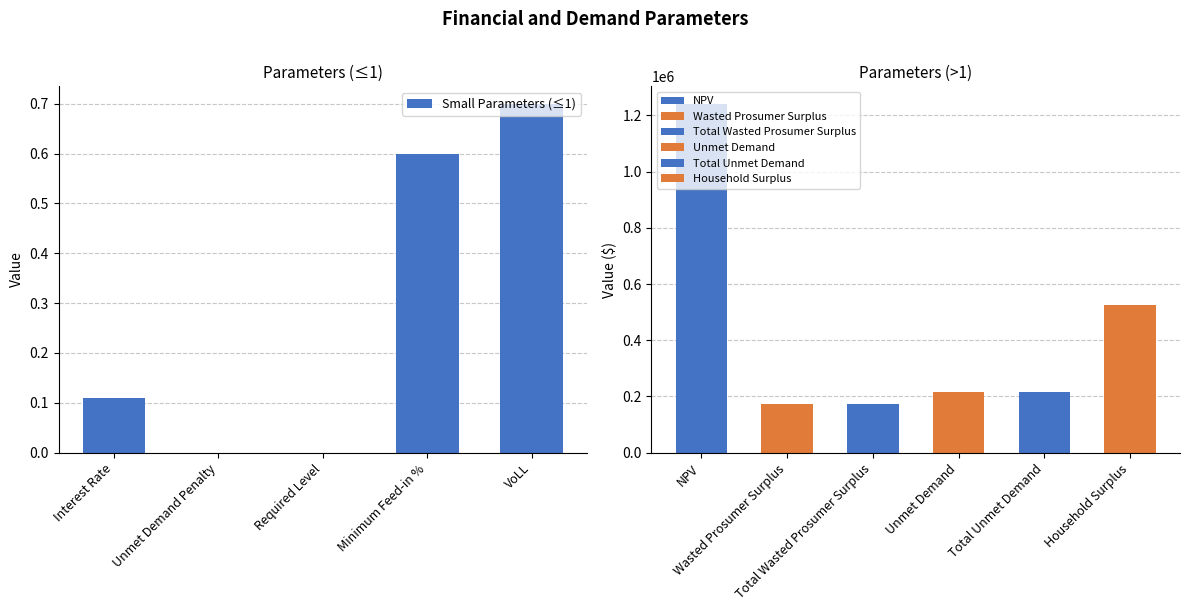

How many categories are shown in the chart?

5